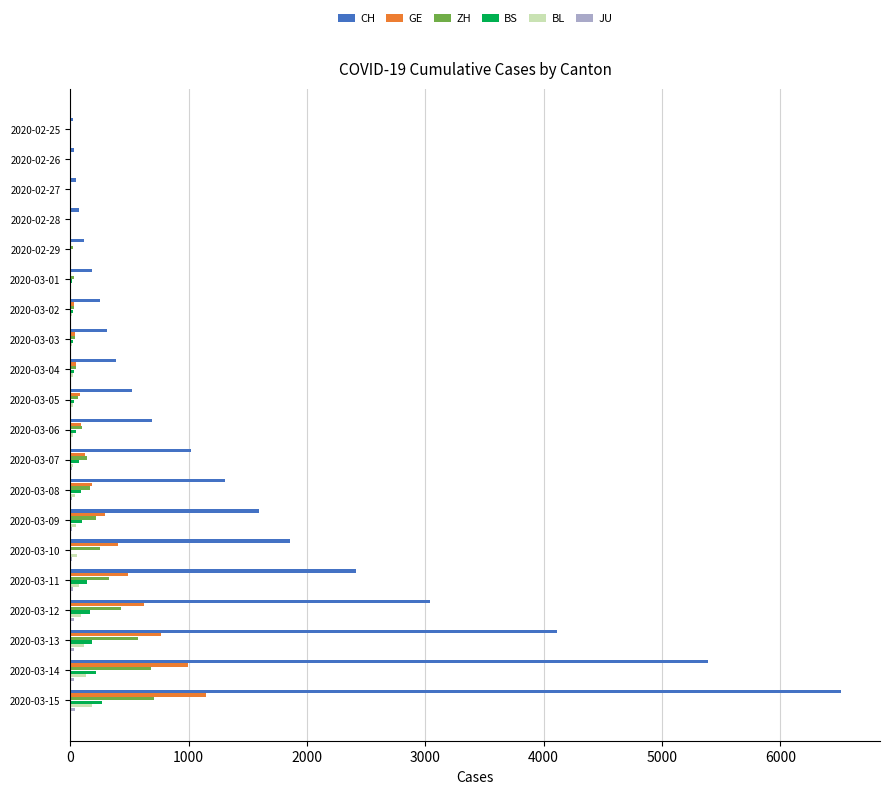

Between 2020-02-25 and 2020-03-14, which series saw the biggest shift?

CH